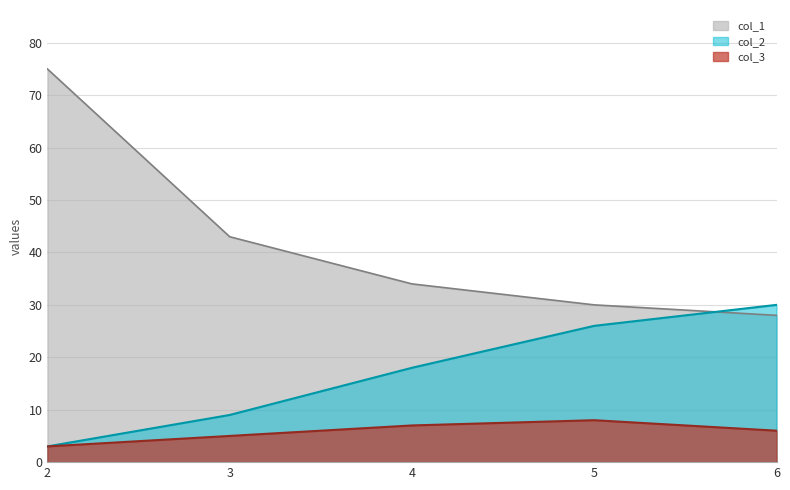

True or false: col_3 and col_2 cross at least once.

False